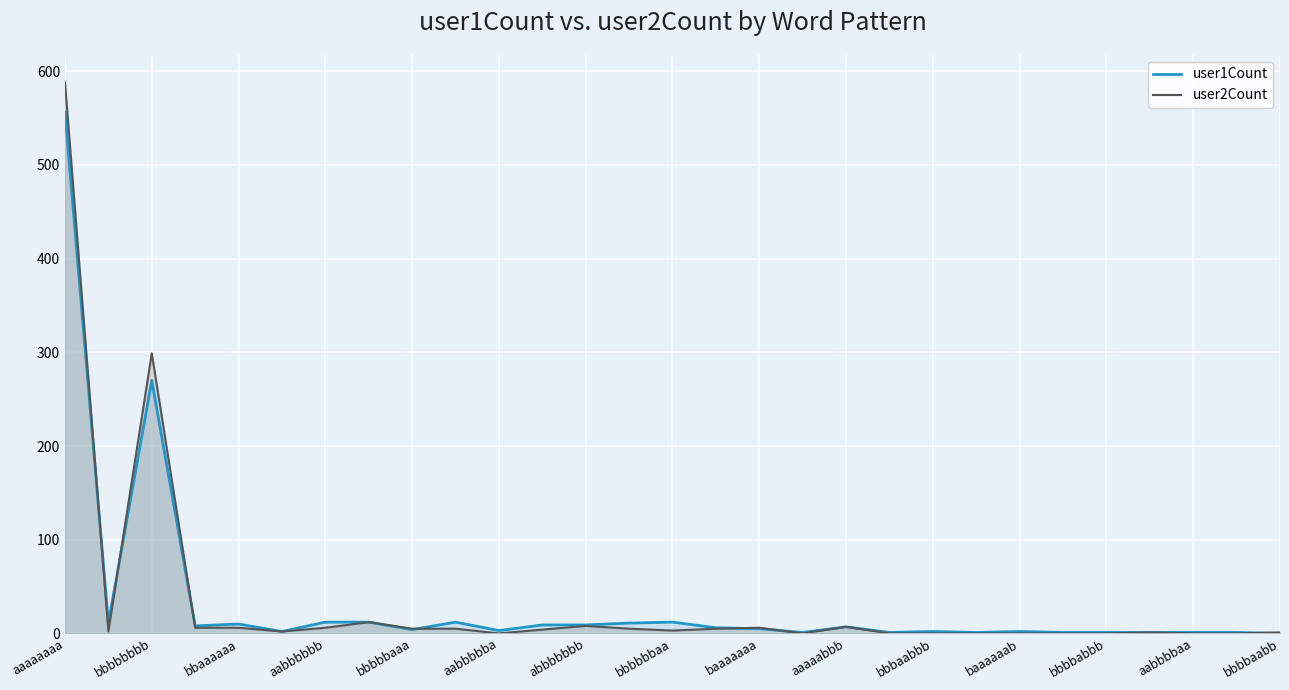

True or false: user2Count and user1Count cross at least once.

True